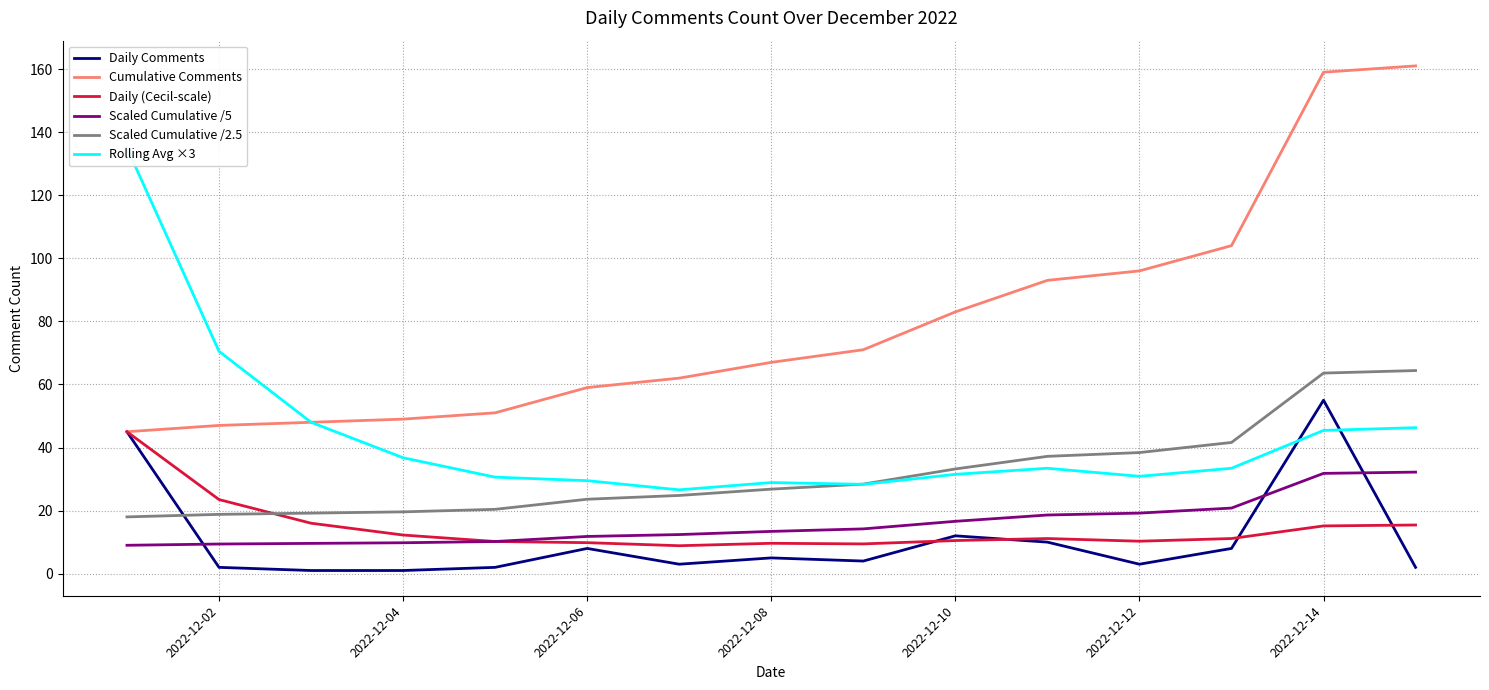

What is the maximum value shown in the chart?

161.0